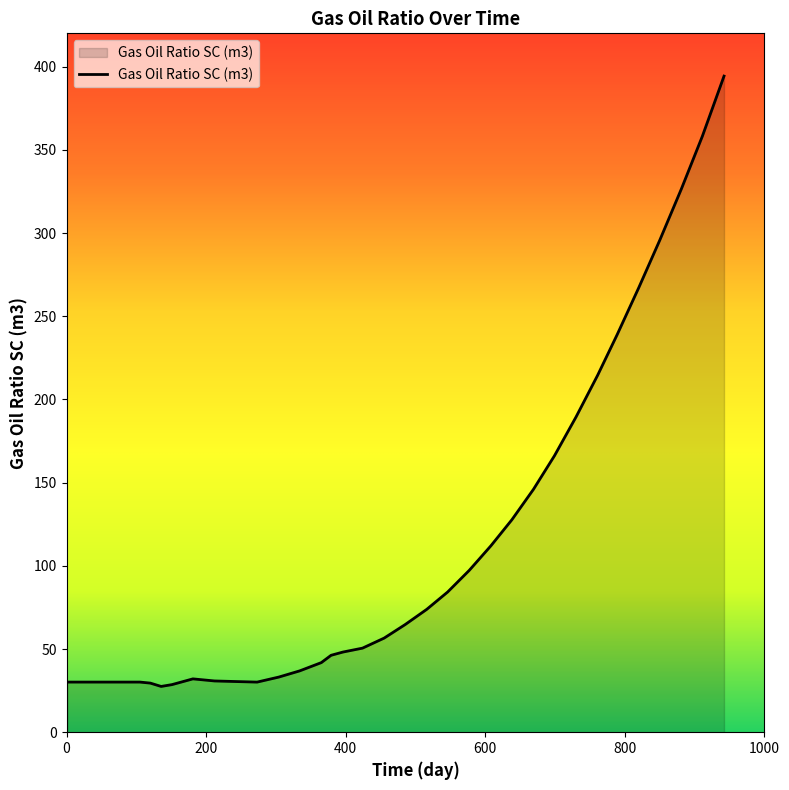

What is the difference between the maximum and minimum values?

366.8